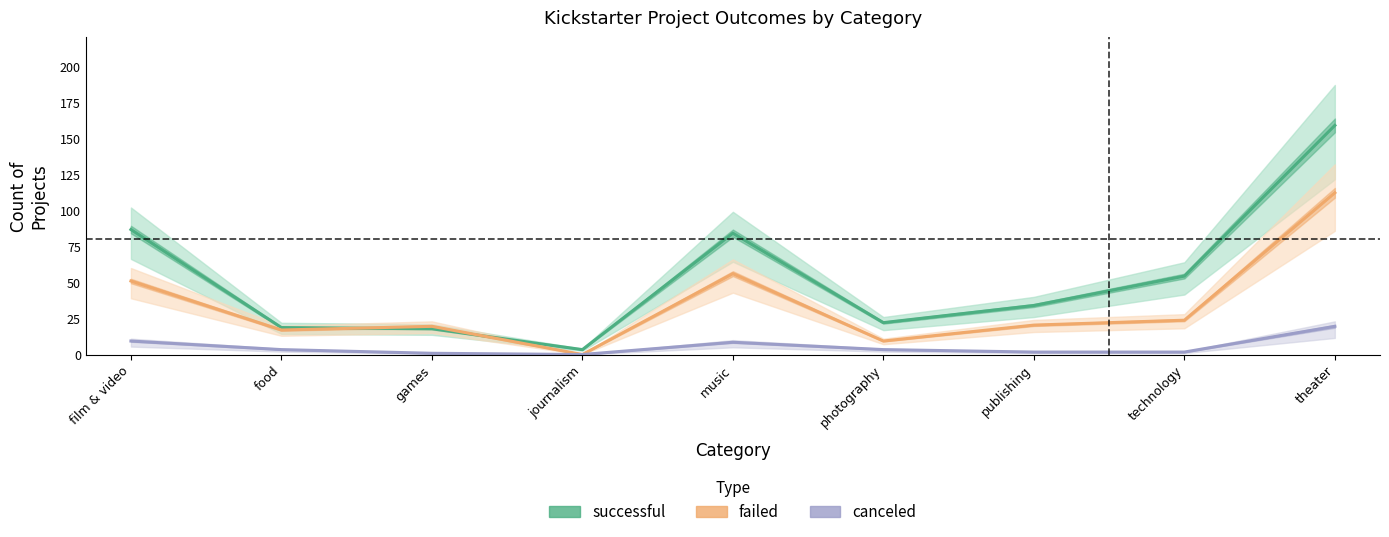

At which label does failed first exceed 20?

film & video